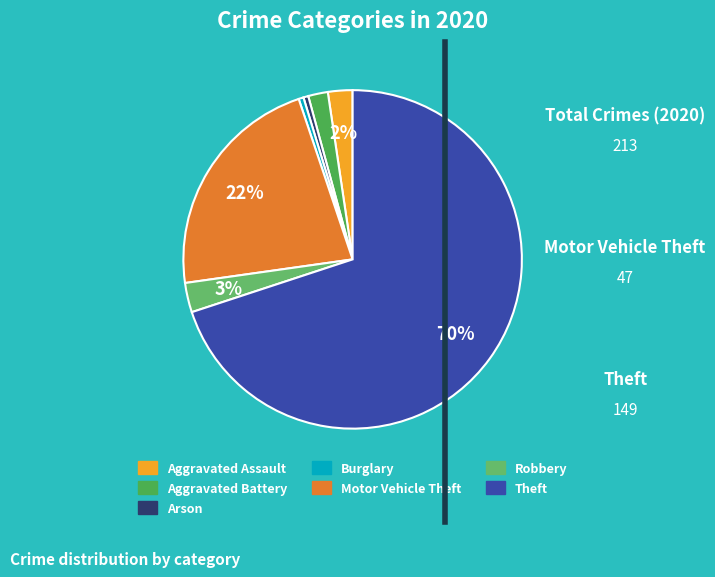

Between Robbery and Motor Vehicle Theft, which is larger?

Motor Vehicle Theft